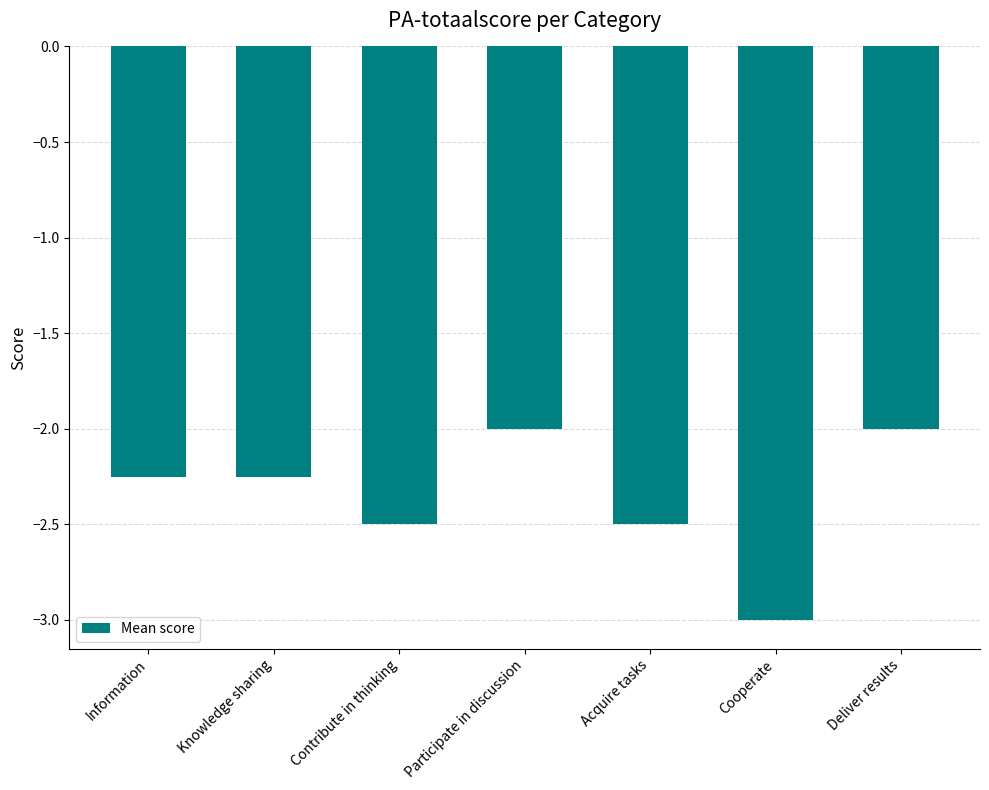

What value does the data have at Contribute in thinking?

-2.5